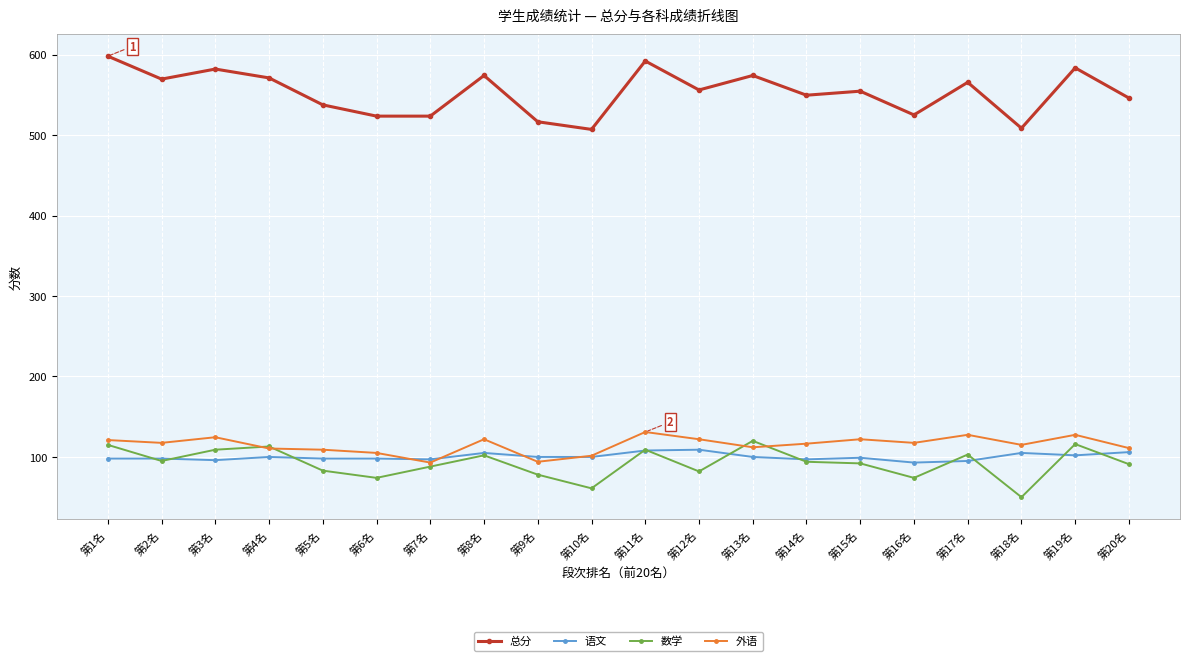

True or false: 总分 and 数学 intersect in this chart.

False